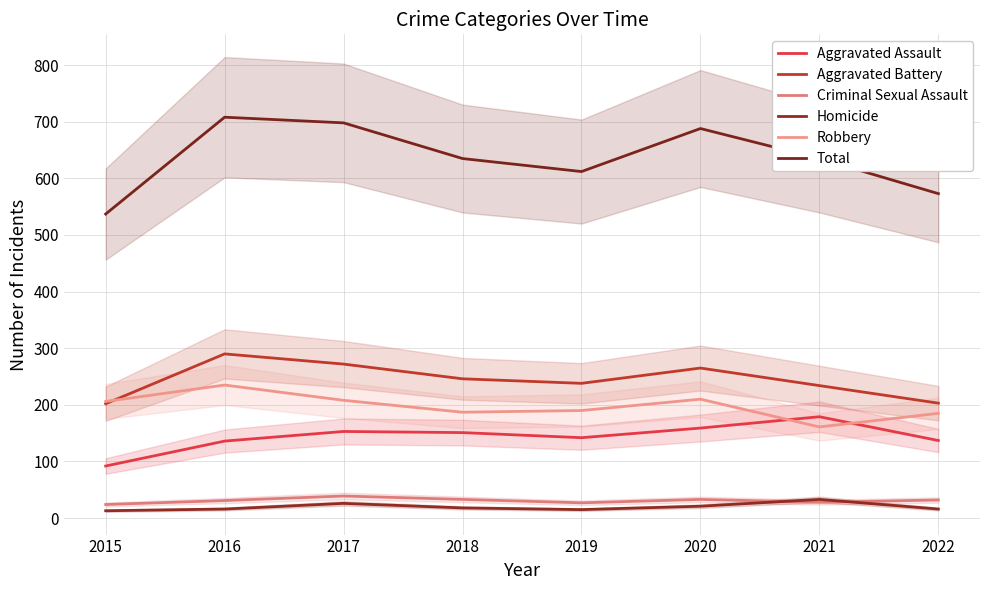

True or false: Total has a value of 297 at 2022.

False